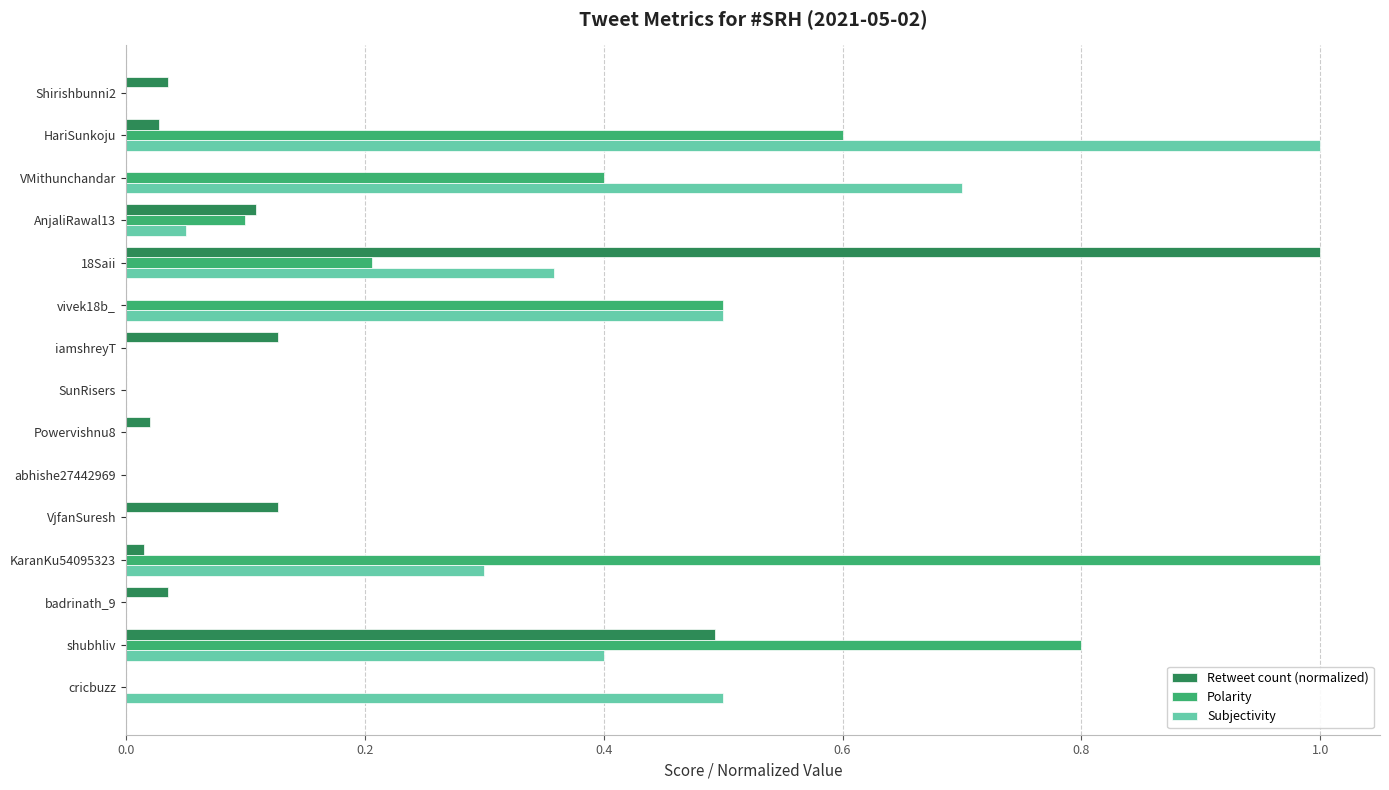

True or false: Subjectivity has a value of 0.4 at badrinath_9.

False